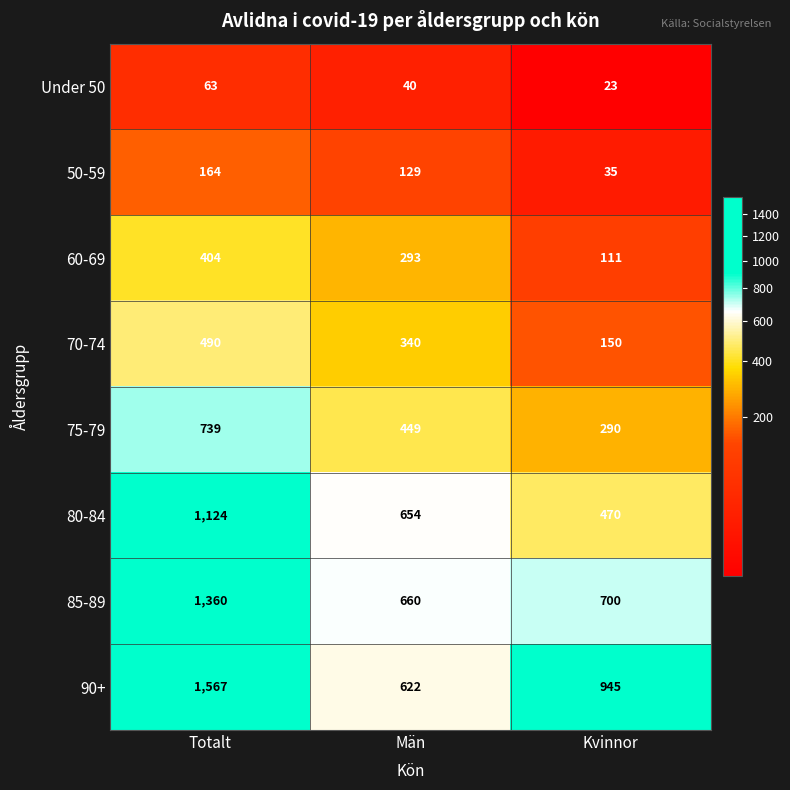

Which series changed the most between Totalt and Kvinnor?

85-89